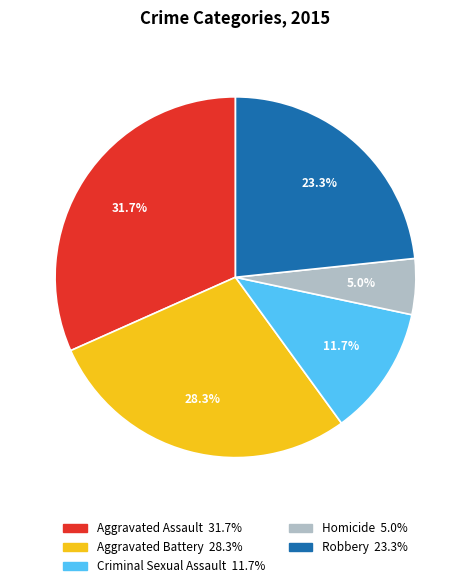

What percentage is the Robbery slice, to the nearest percent?

23%